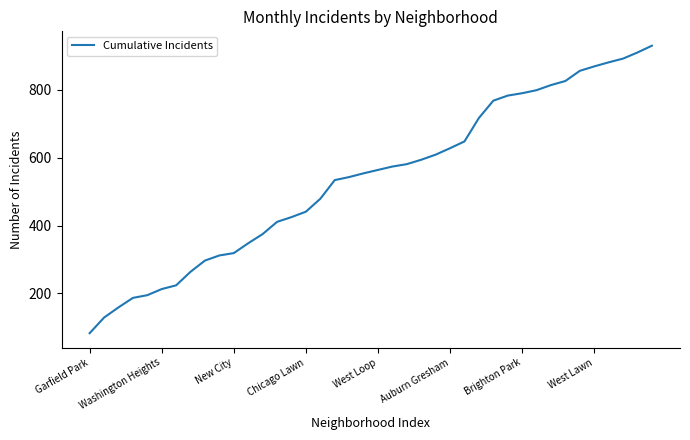

What is the greatest value displayed?

930